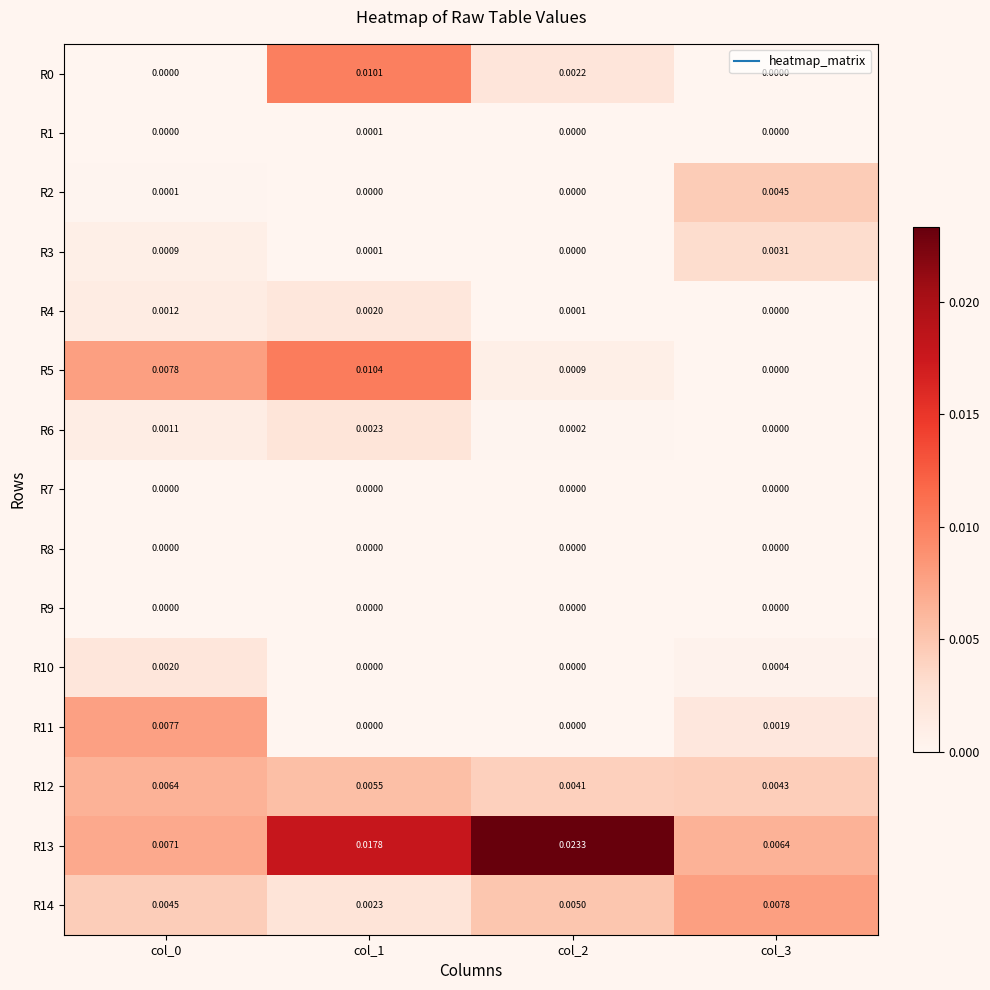

Is the value of R0 at col_3 greater than the value of R14 at col_1?

No